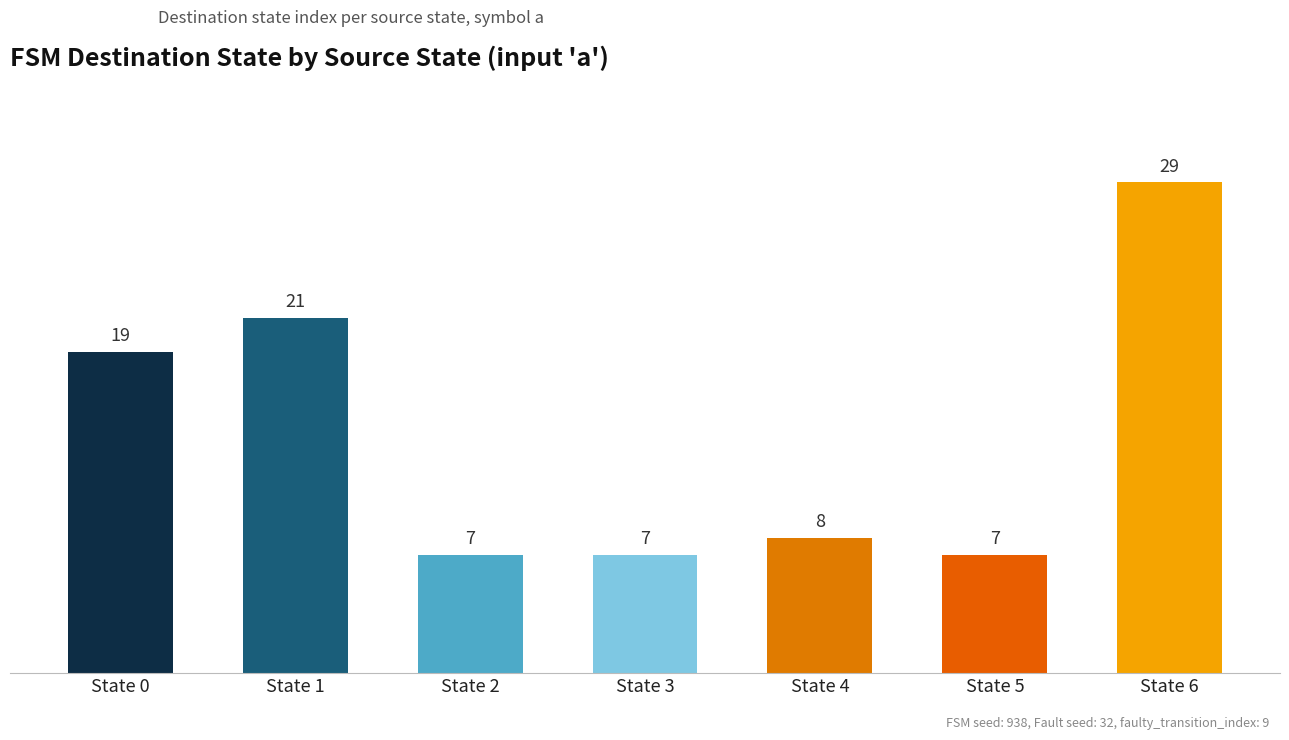

Reading left to right, transcribe all the data shown in this chart.

State 0=19	State 1=21	State 2=7	State 3=7	State 4=8	State 5=7	State 6=29